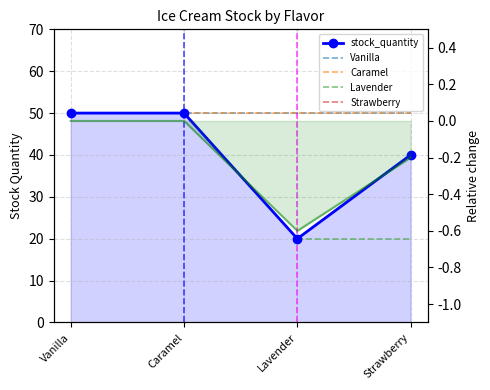

What is the difference between the maximum and minimum values?

30